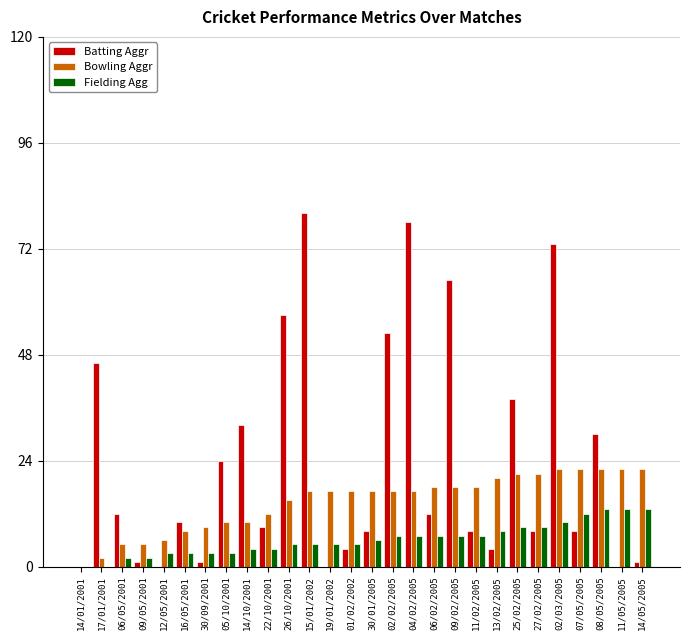

What is the difference between the Fielding Agg values at 25/02/2005 and 08/05/2005?

4